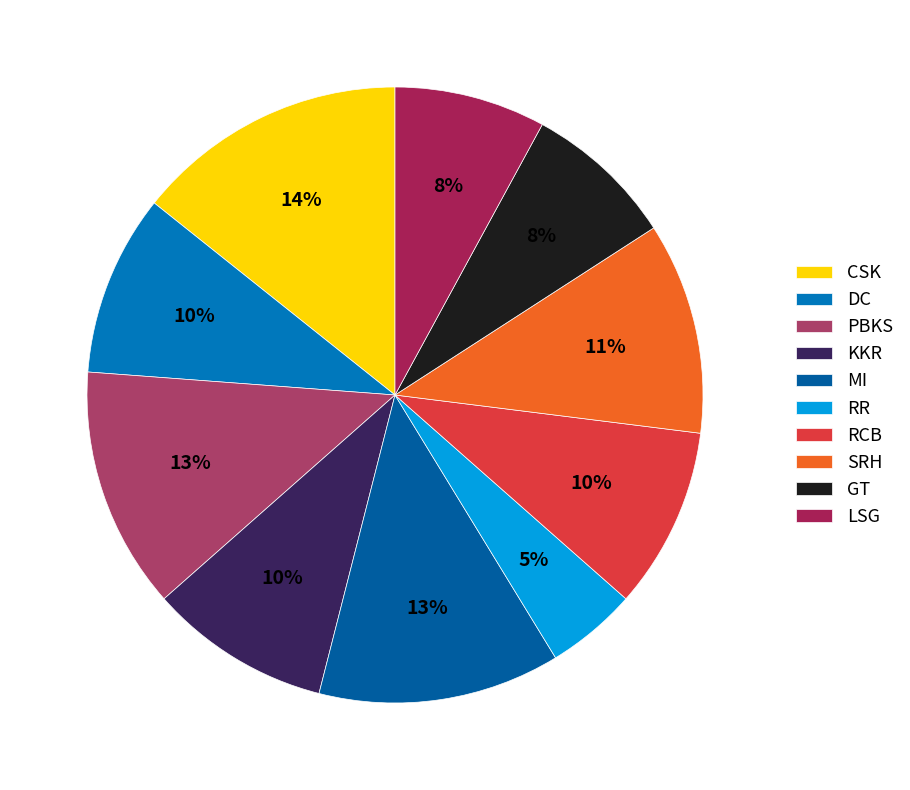

How many slices are in this pie chart?

10